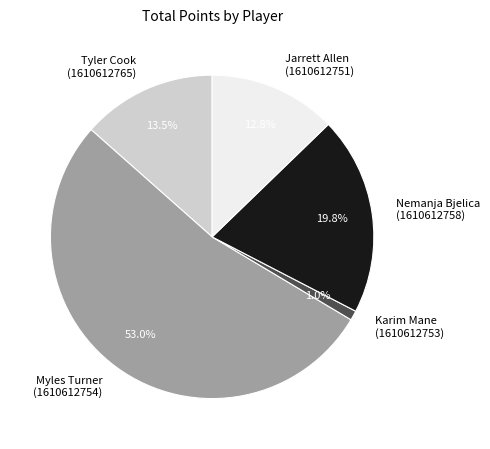

How many slices are in this pie chart?

5